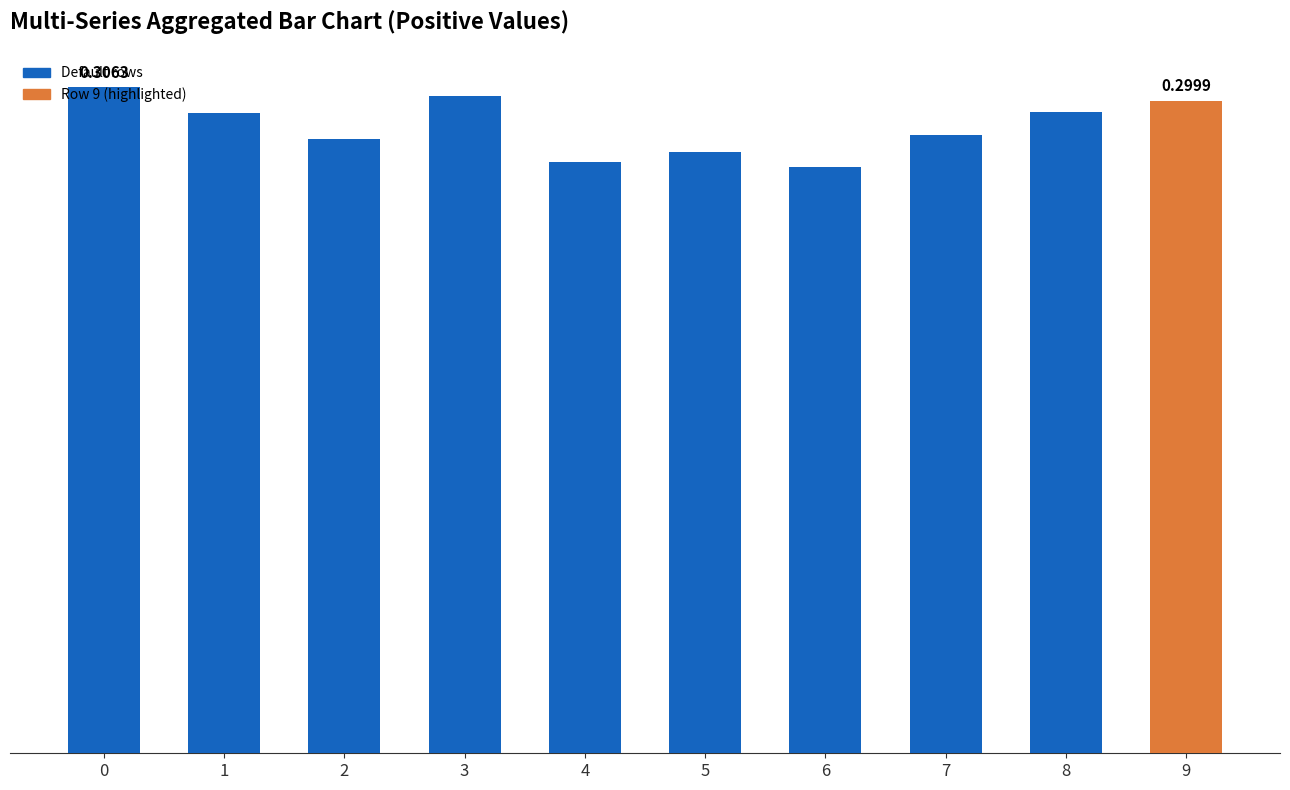

Are the bars horizontal?

No